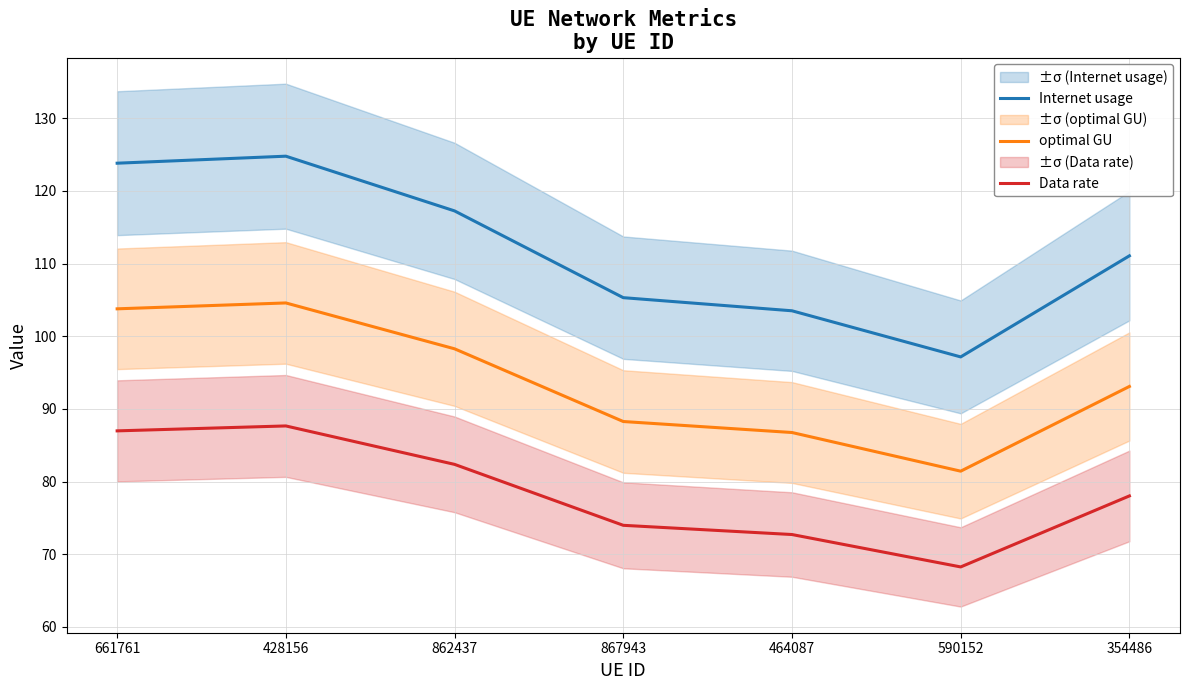

Reading left to right, list all the values displayed in this chart.

Internet usage: 661761=123.8	428156=124.8	862437=117.3	867943=105.3	464087=103.5	590152=97.2	354486=111.1
optimal GU: 661761=103.8	428156=104.6	862437=98.3	867943=88.3	464087=86.7	590152=81.4	354486=93.1
Data rate: 661761=87.0	428156=87.7	862437=82.4	867943=74.0	464087=72.7	590152=68.2	354486=78.0